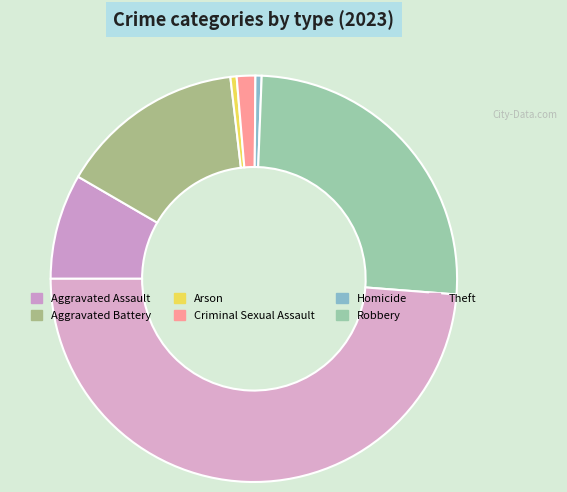

How many slices are in this pie chart?

7